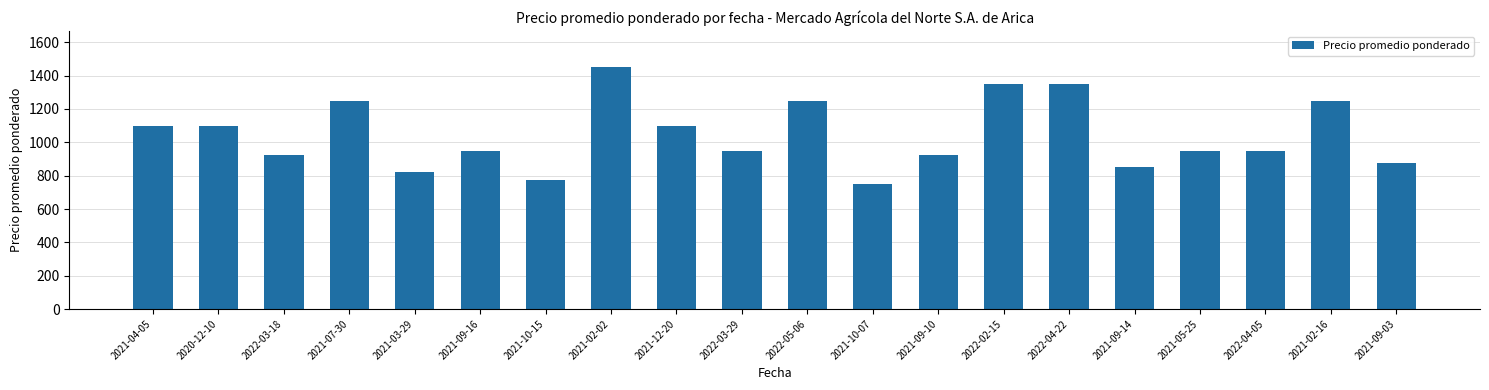

The value at 2020-12-10 is 1667. True or false?

False